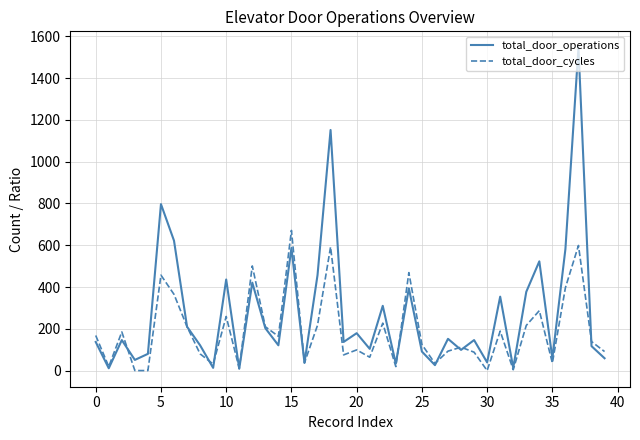

At how many categories does at least one series exceed 482?

8